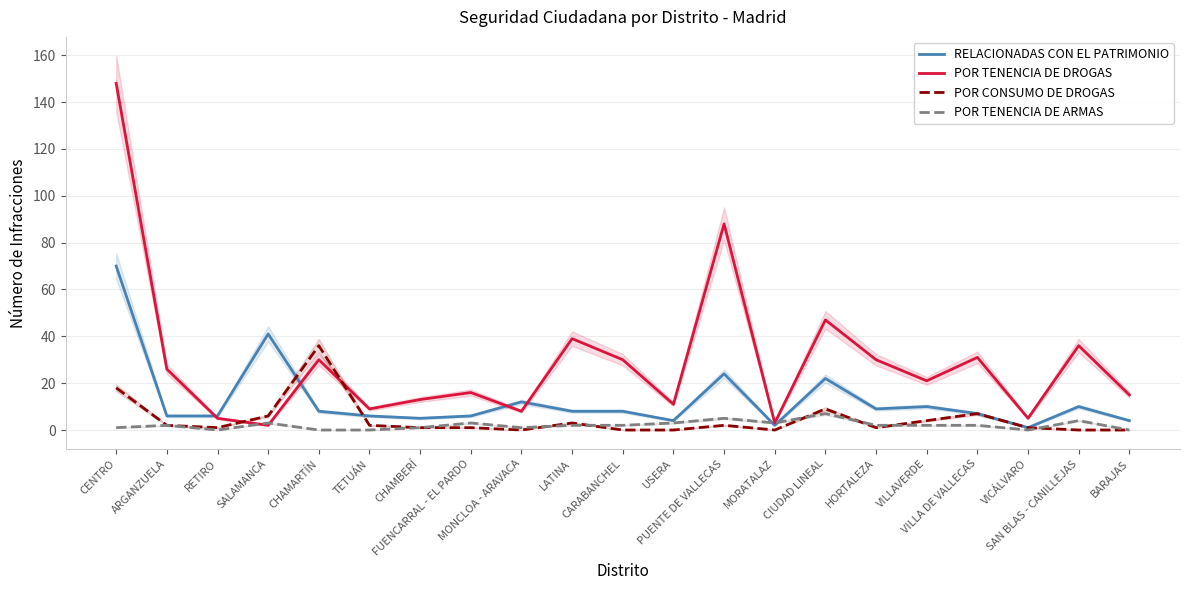

What is the total value across all series at BARAJAS?

19